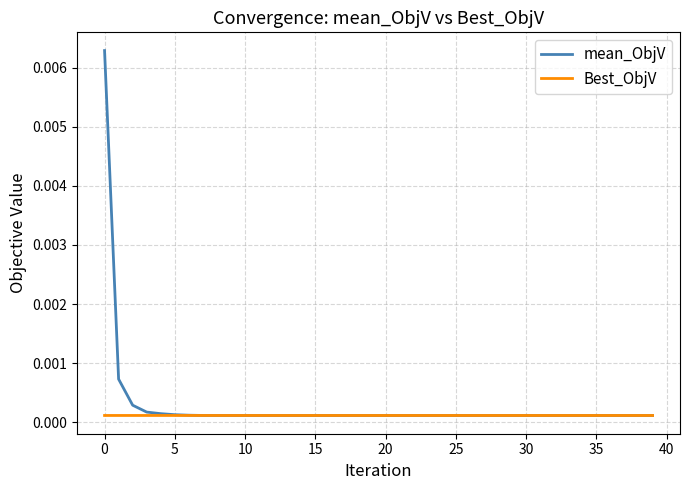

Which series has the widest spread of values?

mean_ObjV